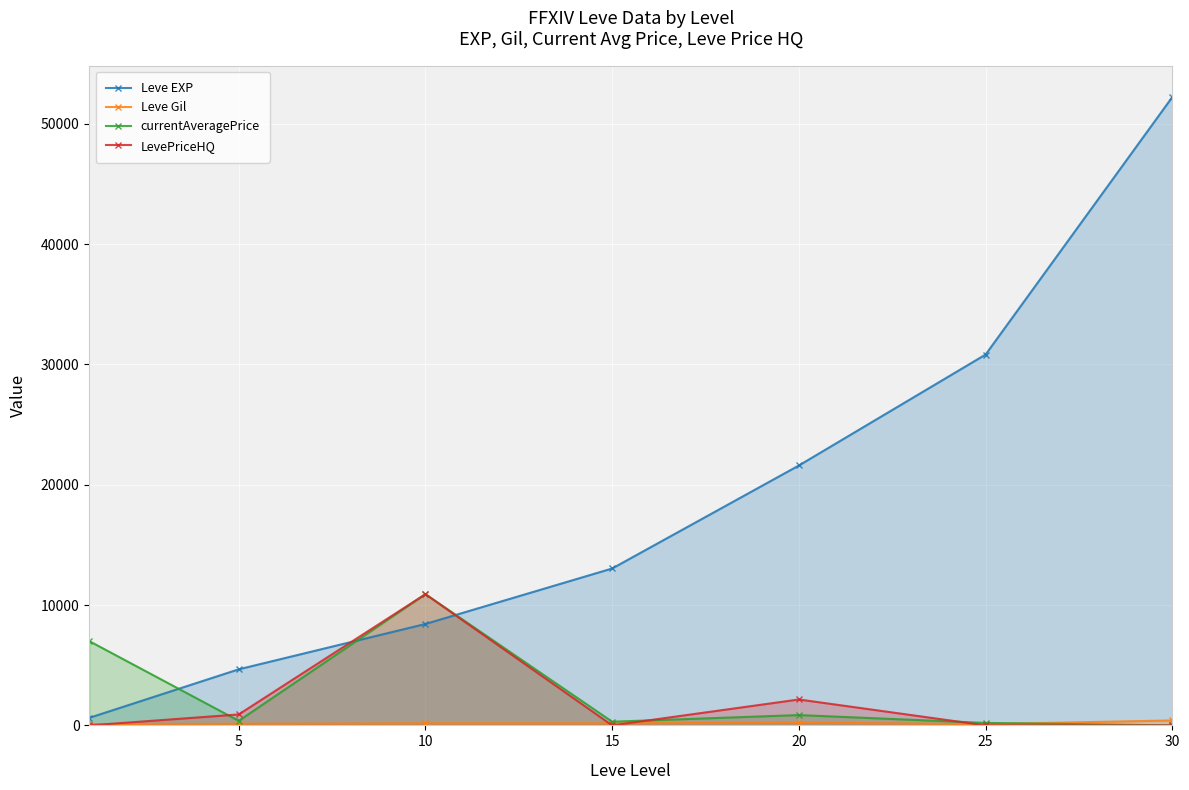

Which series has the widest spread of values?

Leve EXP